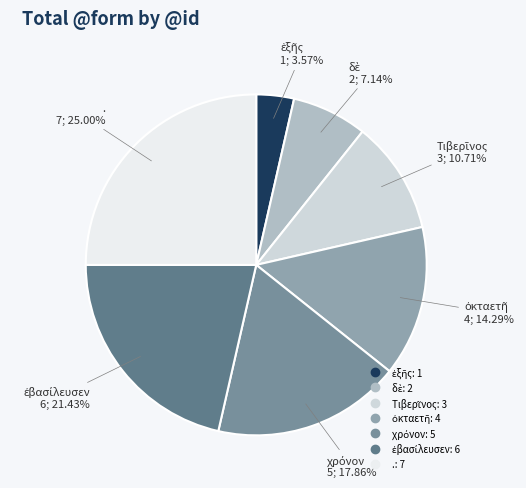

Is there a majority slice in this chart?

No